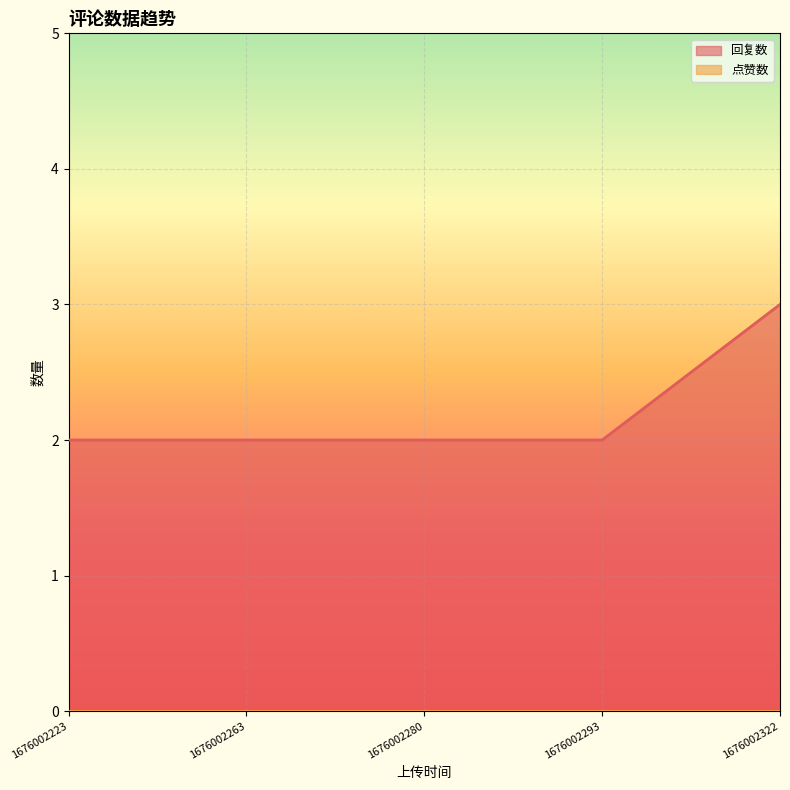

Reading left to right, what are all the values shown in this chart?

1676002223=2	1676002263=2	1676002280=2	1676002293=2	1676002322=3